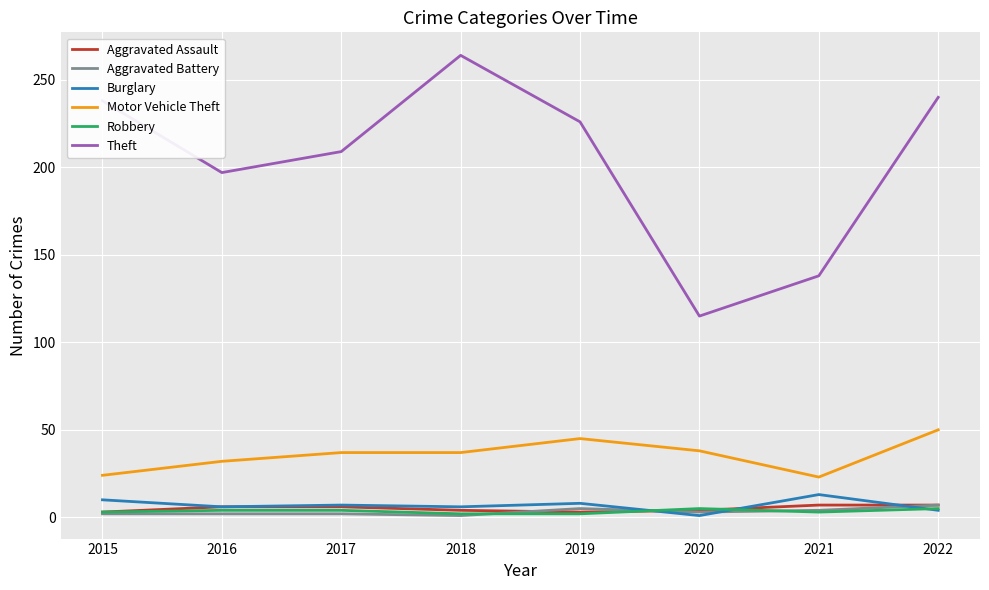

Is this an area chart (filled region under the line)?

No